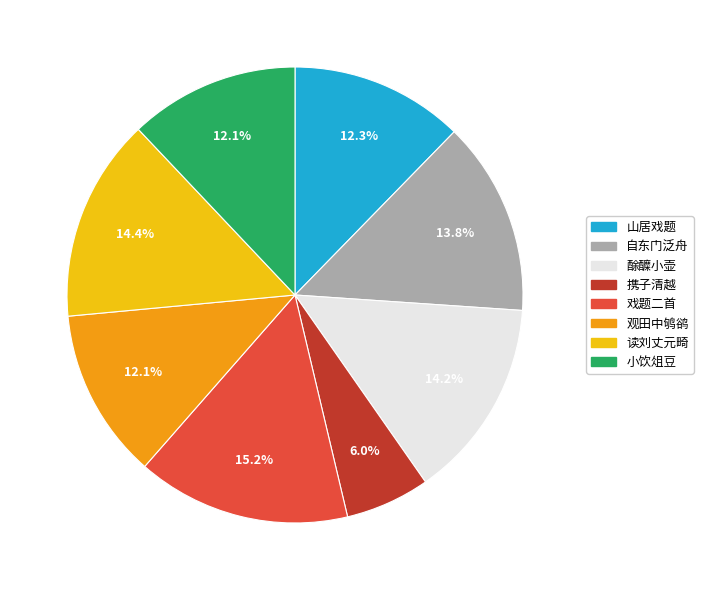

Is there a majority slice in this chart?

No